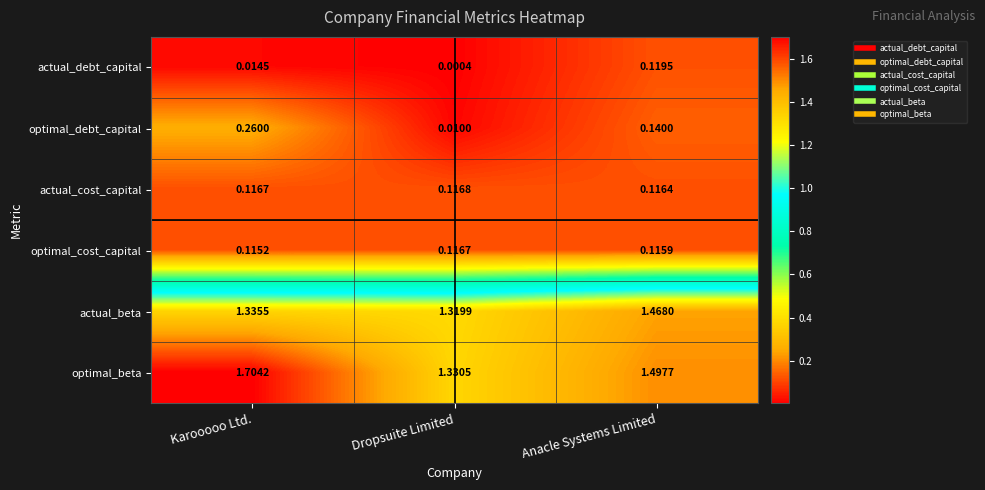

Count the number of categories in the chart.

3